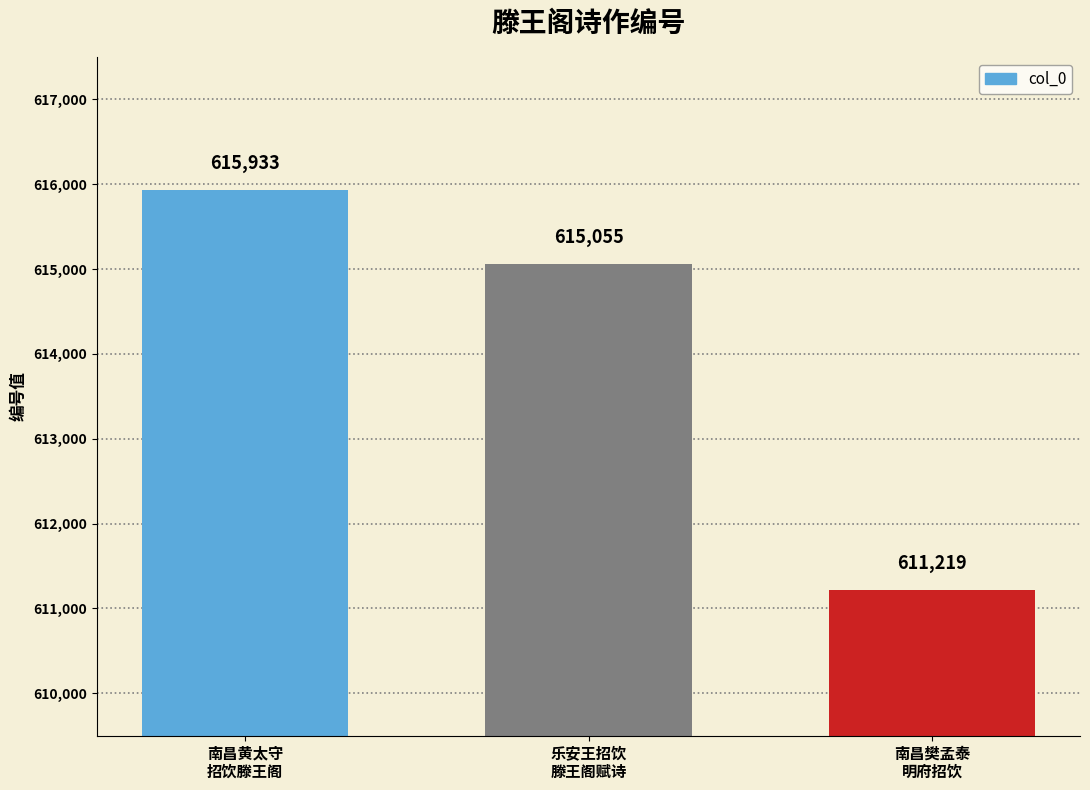

What is the value of the 1st bar from the left?

615933